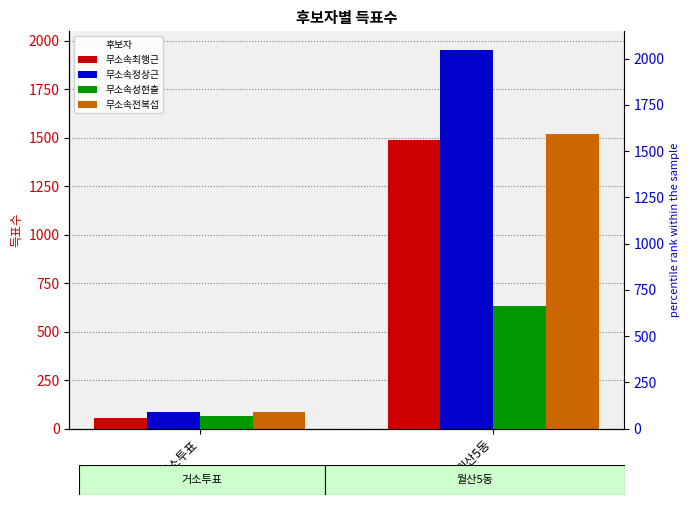

How many 무소속성현출 values are between 64 and 634?

2